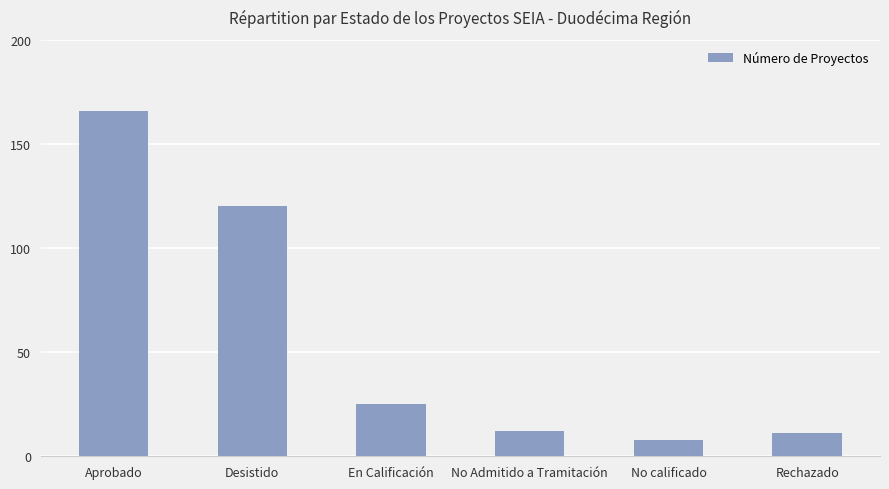

What is the label of the 6th bar from the right?

Aprobado